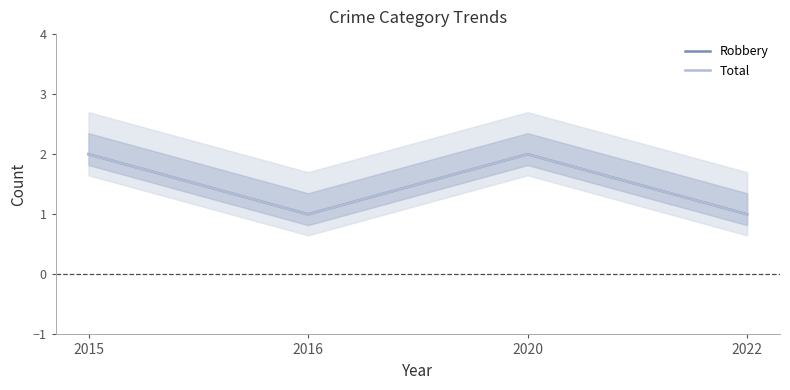

How many categories are shown in the chart?

4